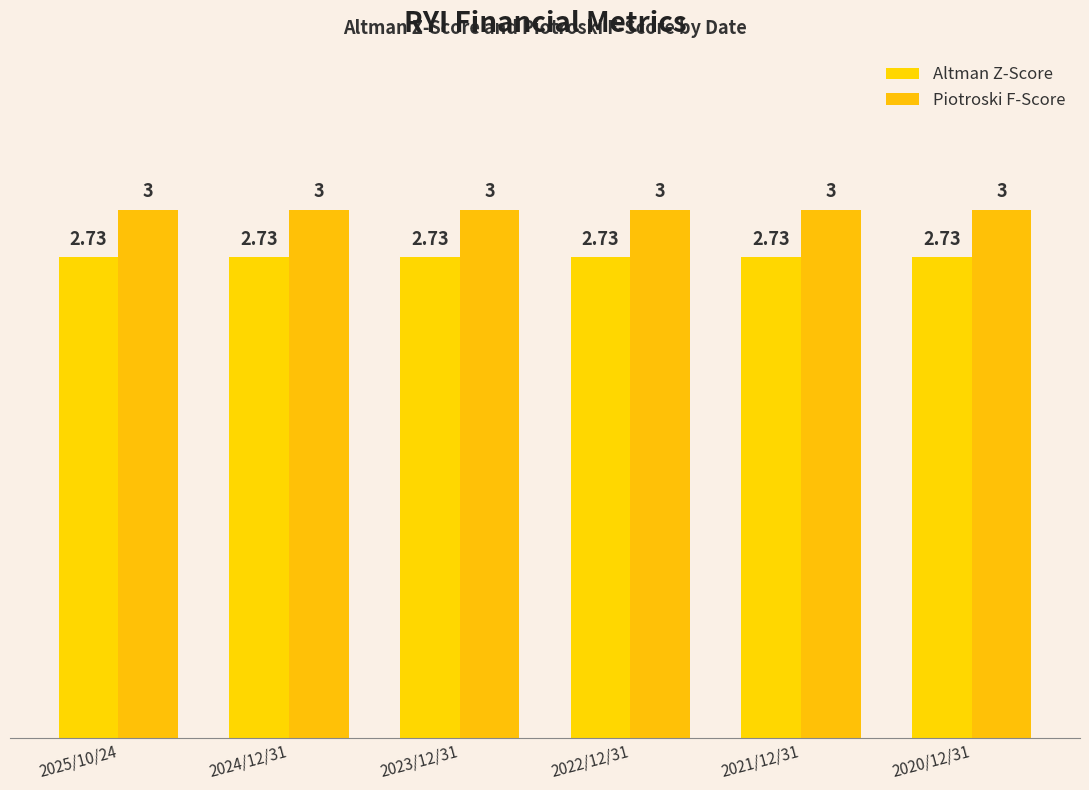

Count the number of categories in the chart.

6